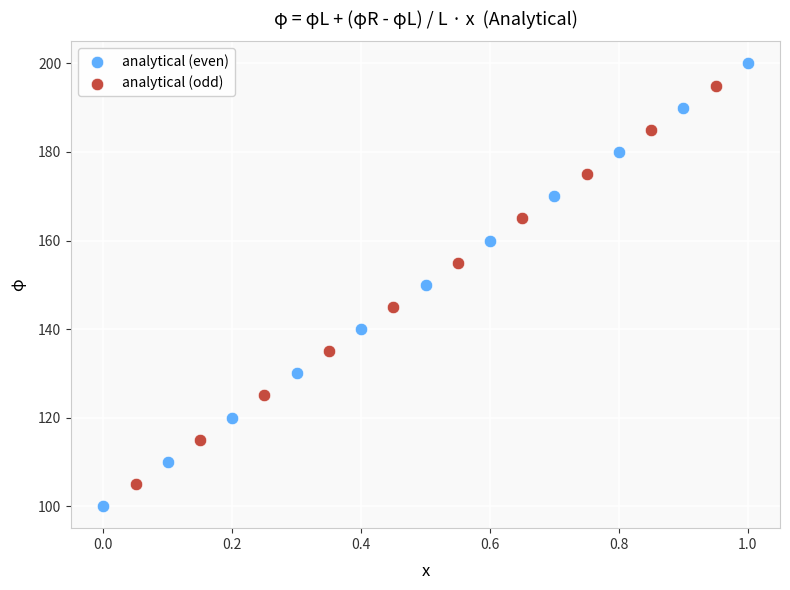

Which series contains the highest Y value?

analytical (even)